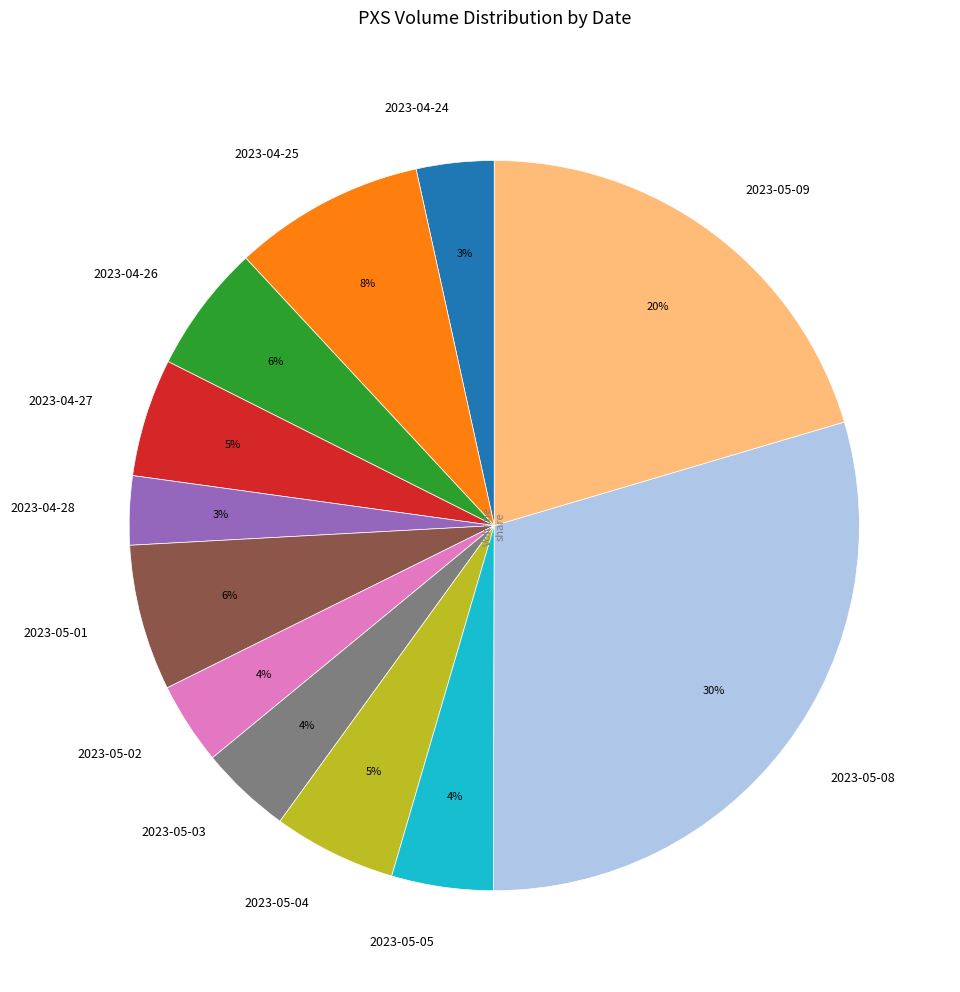

True or false: 2023-05-04 accounts for 19% of the total.

False